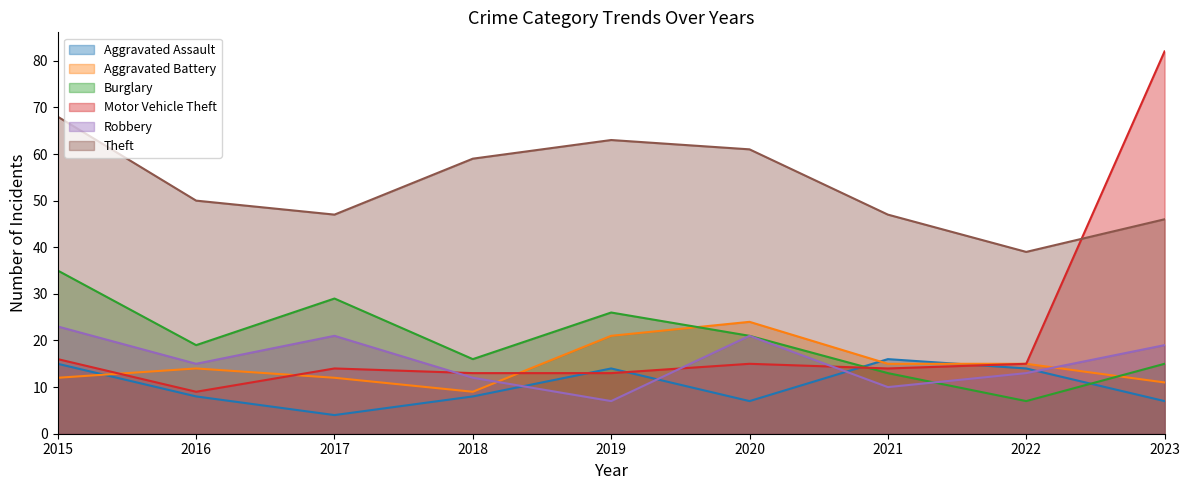

Where is Robbery nearest to the value 15?

2016